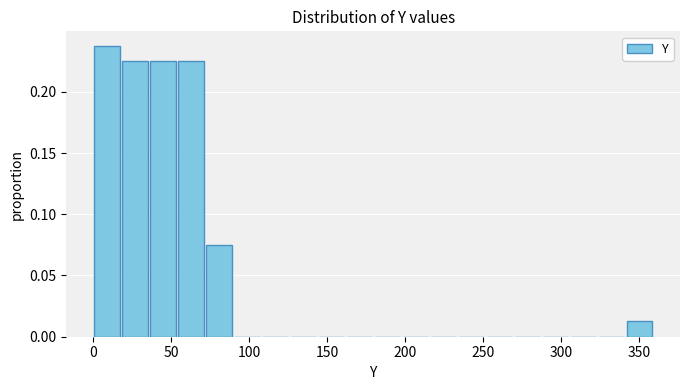

Around what value on the x-axis is the tallest bar? Give the approximate position of its centre, as read against the axis.

10